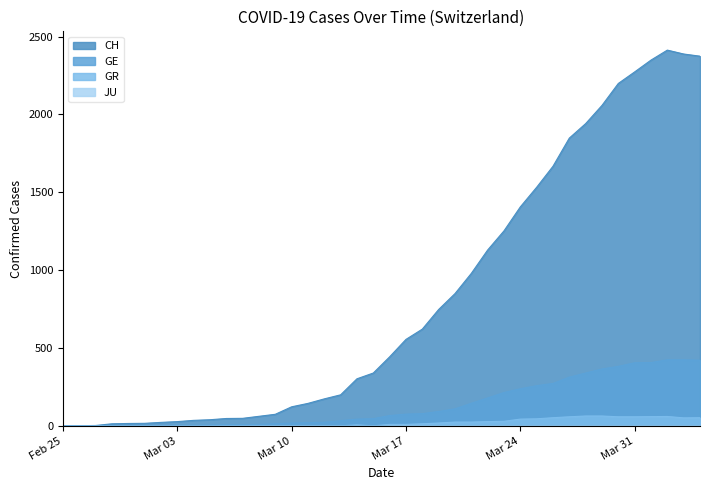

What is the maximum value for CH?

2413